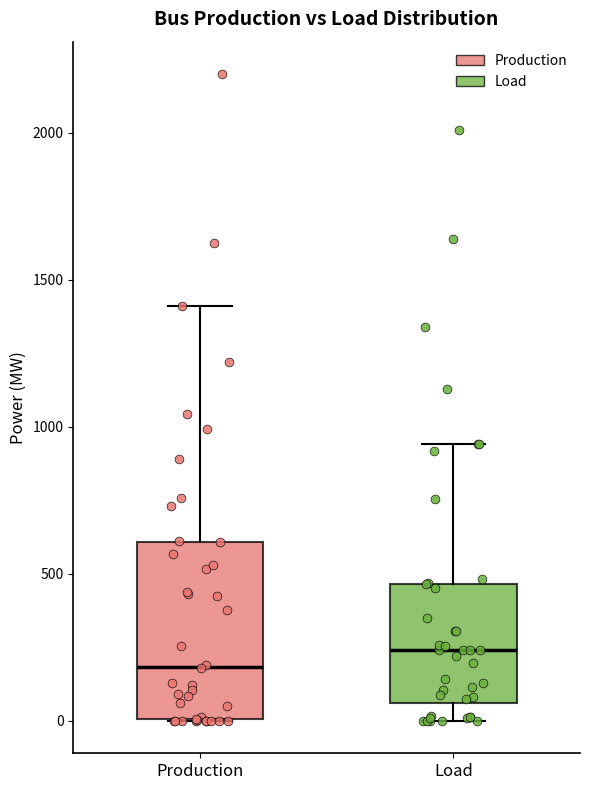

Reading left to right, transcribe this box plot: for each box, give where its median line is, the range the box spans, and where its two whiskers end, as read against the y-axis. The values are not printed on the chart, so give them approximately, as read against the axis.

Production: median 200, box 0 to 600, whiskers 0 to 1400
Load: median 250, box 50 to 450, whiskers 0 to 950